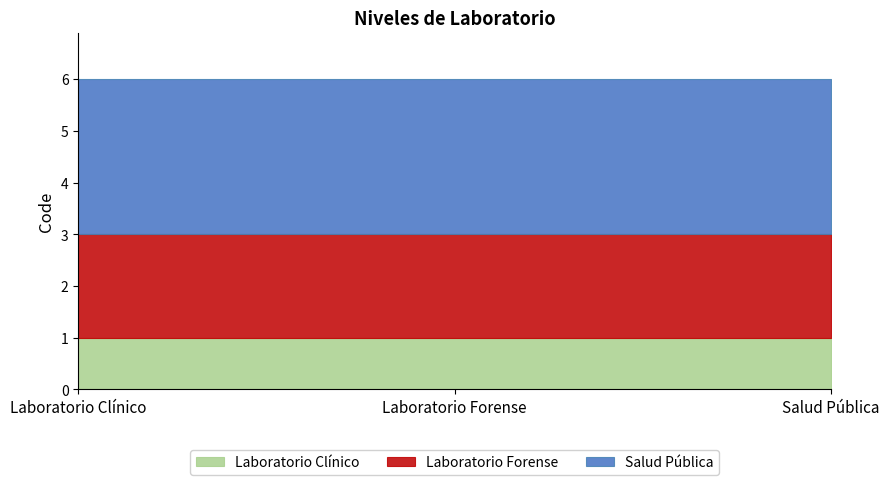

What are all the series names shown in the legend?

Laboratorio Clínico, Laboratorio Forense, Salud Pública